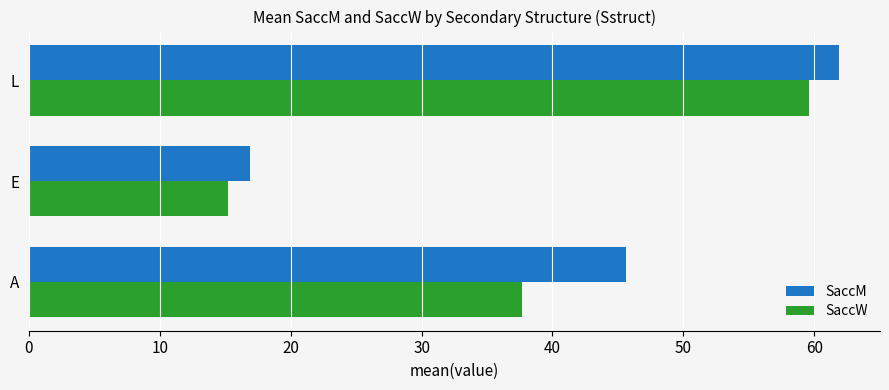

What is the difference between the second highest and minimum values in the SaccW series?

22.4